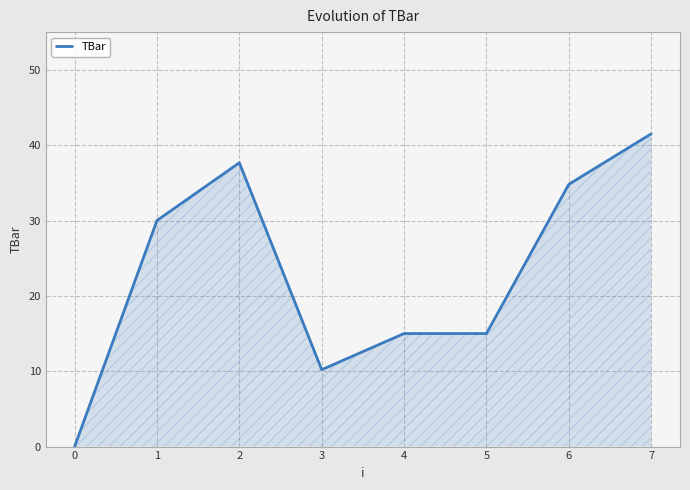

What is the maximum value shown in the chart?

41.5